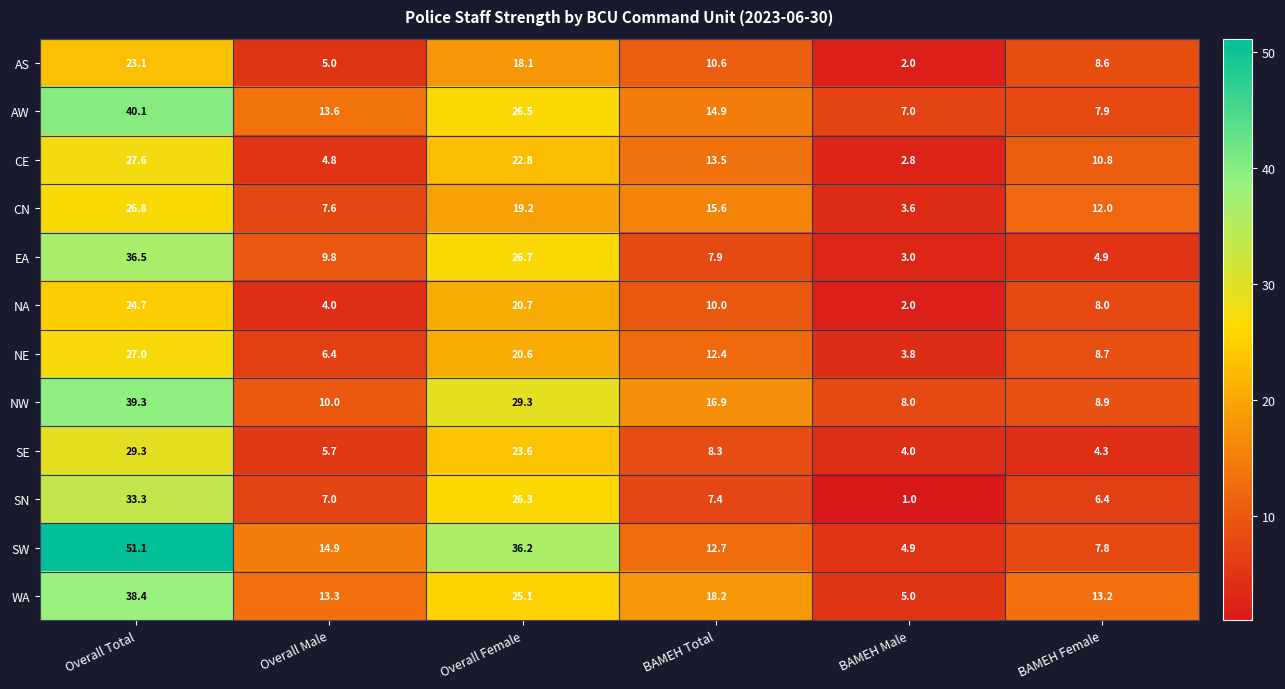

What is the total value across all series at Overall Male?

102.1